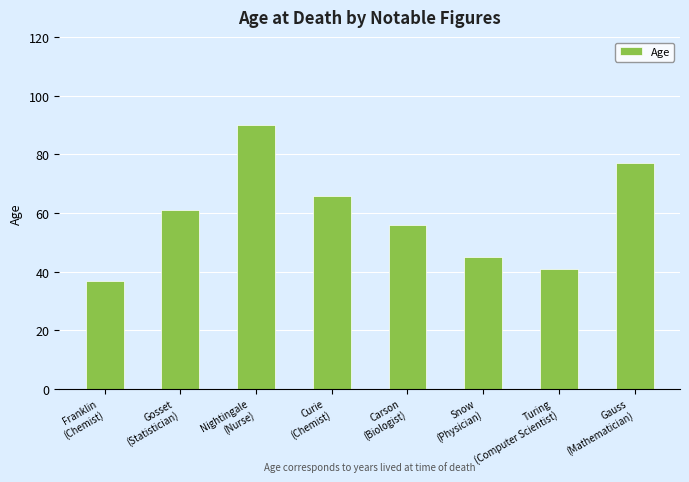

Reading left to right, what are all the values shown in this chart?

Franklin
(Chemist)=37	Gosset
(Statistician)=61	Nightingale
(Nurse)=90	Curie
(Chemist)=66	Carson
(Biologist)=56	Snow
(Physician)=45	Turing
(Computer Scientist)=41	Gauss
(Mathematician)=77